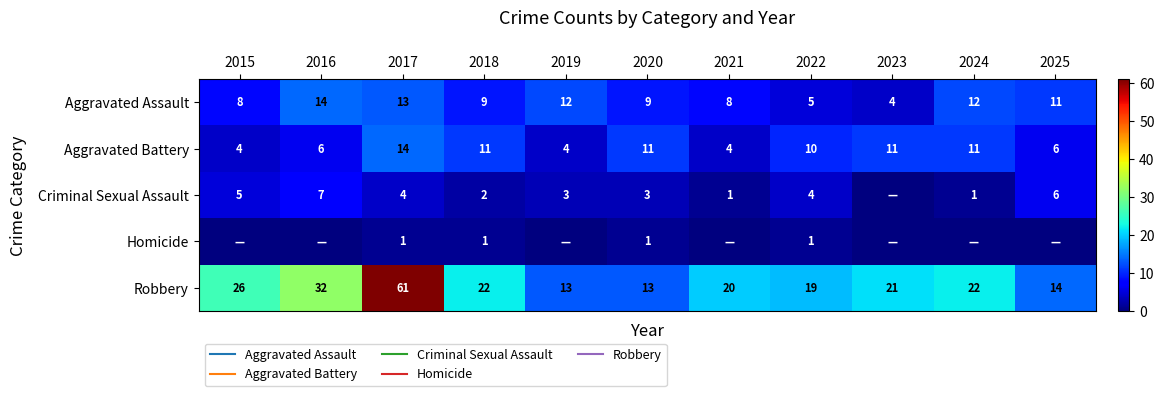

What is the difference between the Aggravated Assault values at 2016 and 2024?

2